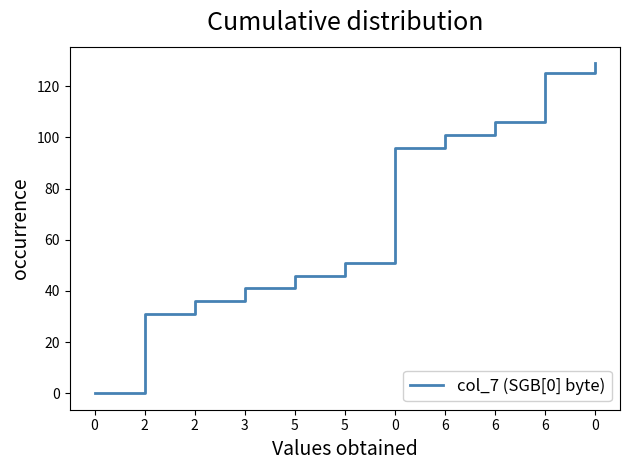

Between 5 and 5, which is larger?

5